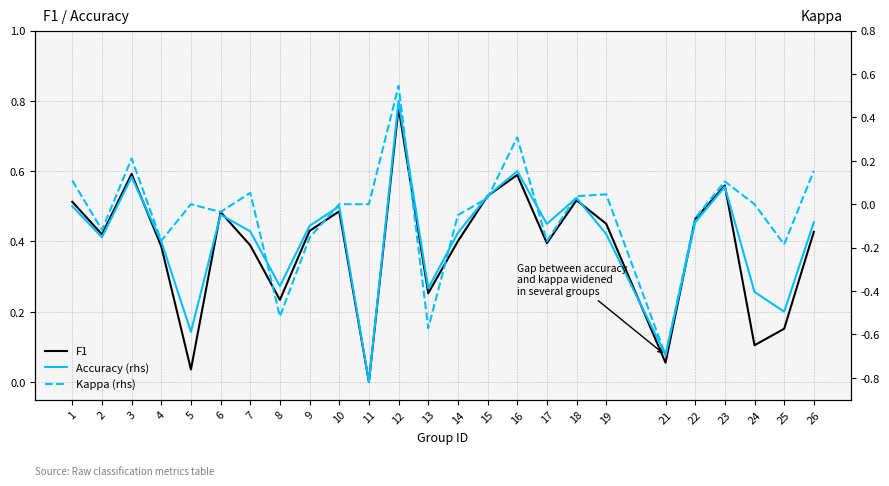

Reading left to right, extract all data points from this chart.

F1: 0.5	0.4	0.6	0.4	0.0	0.5	0.4	0.2	0.4	0.5	0.0	0.8	0.3	0.4	0.5	0.6	0.4	0.5	0.5	0.1	0.5	0.6	0.1	0.2	0.4
Accuracy (rhs): 0.5	0.4	0.6	0.4	0.1	0.5	0.4	0.3	0.4	0.5	0.0	0.8	0.3	0.4	0.5	0.6	0.5	0.5	0.4	0.1	0.5	0.6	0.3	0.2	0.5
Kappa (rhs): 0.1	-0.1	0.2	-0.2	0.0	-0.0	0.1	-0.5	-0.2	0.0	0.0	0.5	-0.6	-0.1	0.0	0.3	-0.2	0.0	0.0	-0.7	-0.1	0.1	0.0	-0.2	0.2